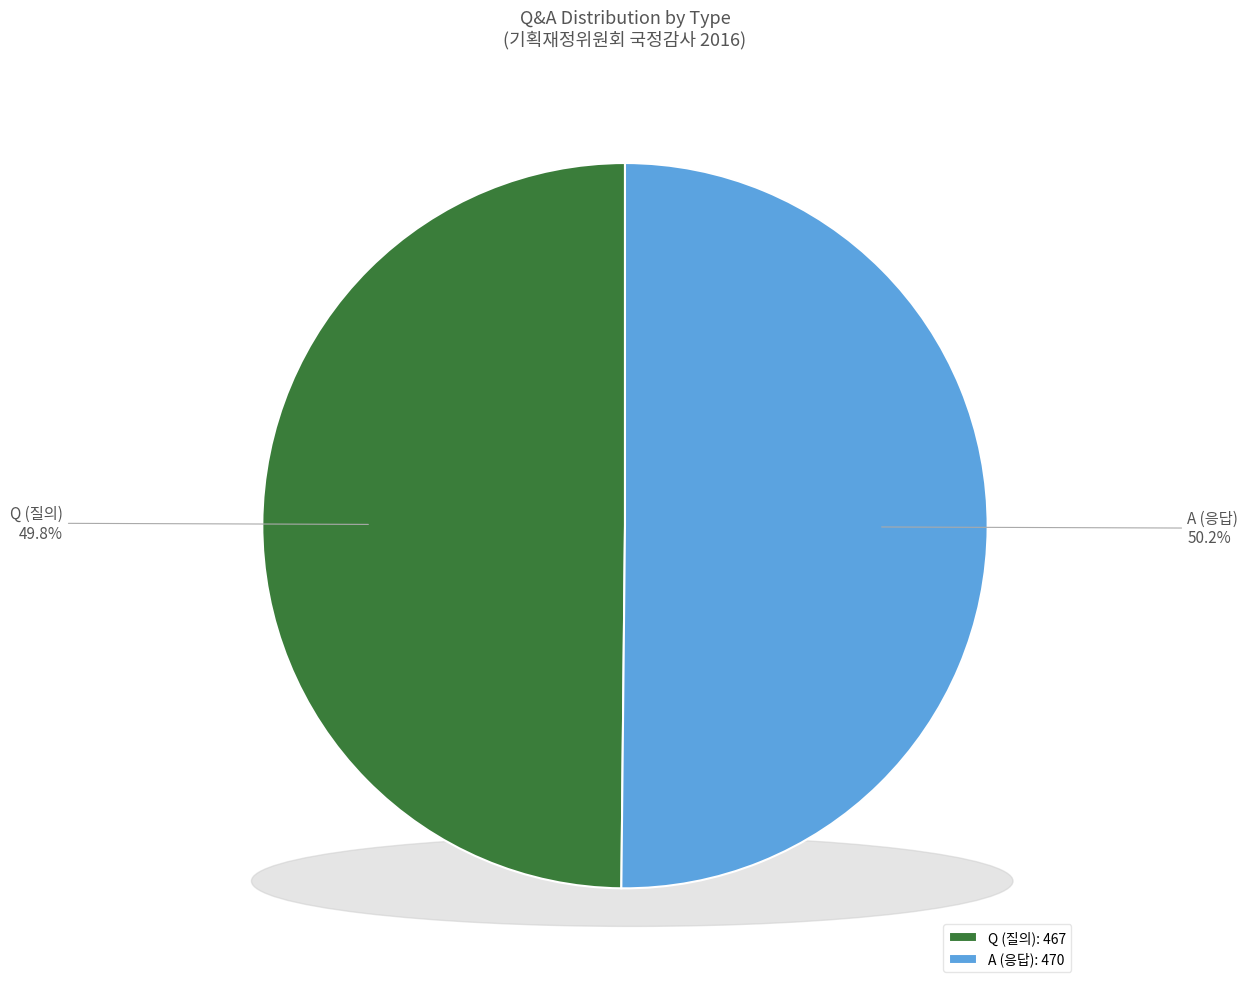

Count the number of slices in the pie.

2